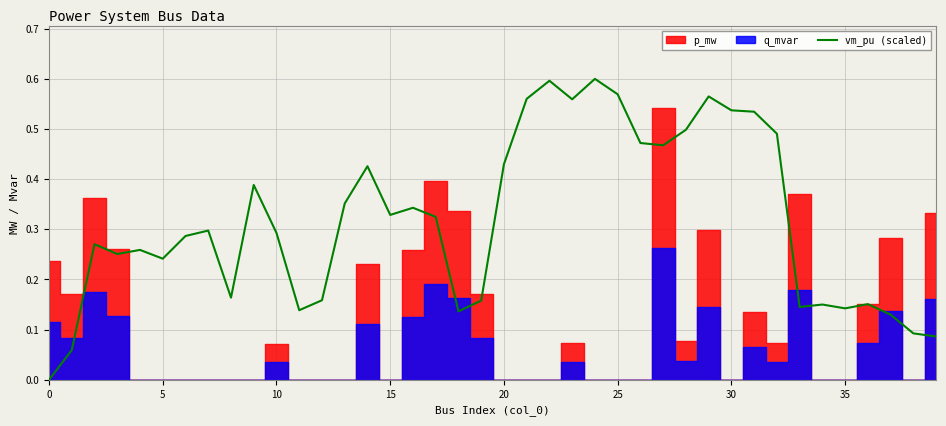

What is the maximum value shown in the chart?

0.6